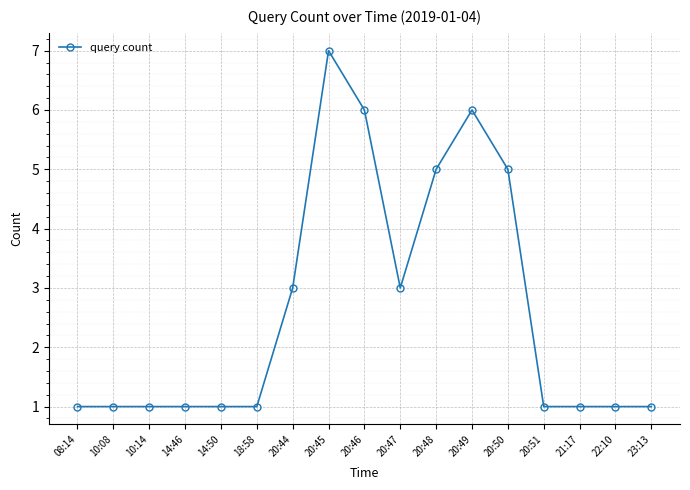

True or false: the data shows 2 at 23:13.

False